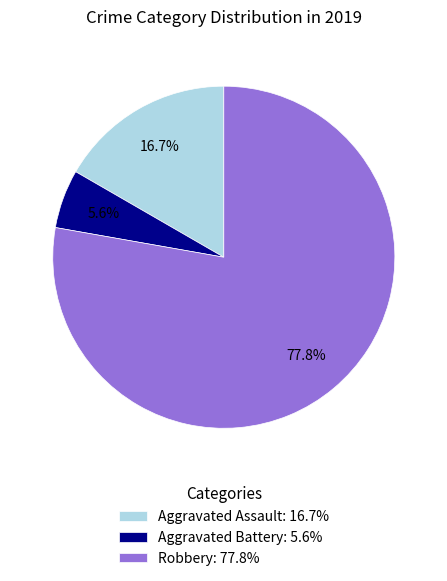

Does Aggravated Assault represent more than half of the total?

No